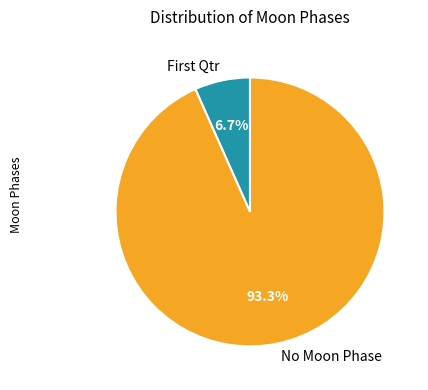

Count the number of slices in the pie.

2